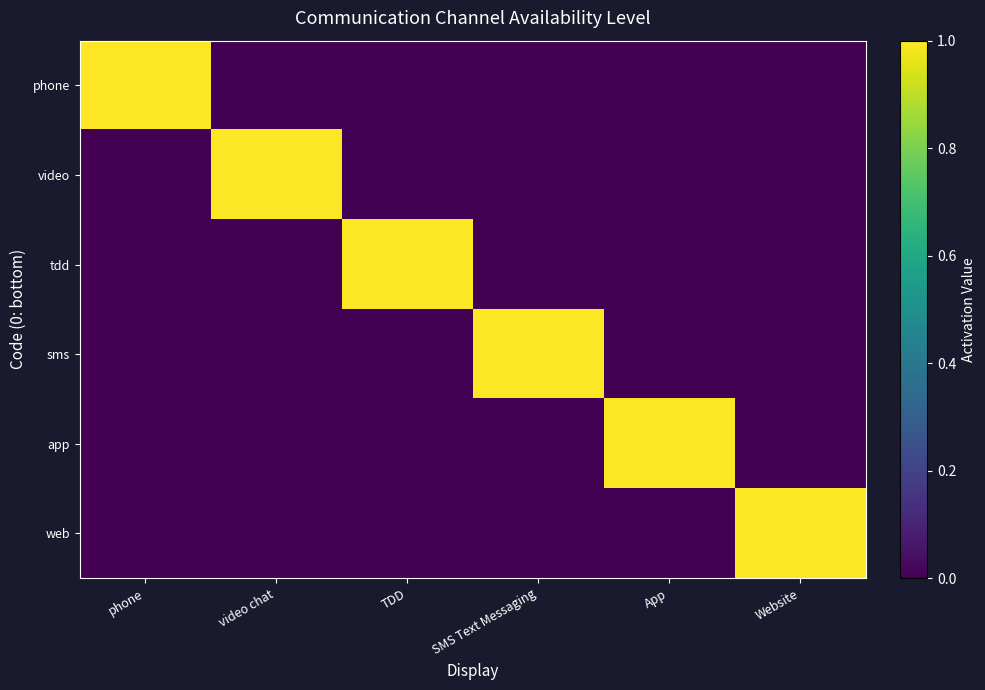

What is the total value across all series at video chat?

1